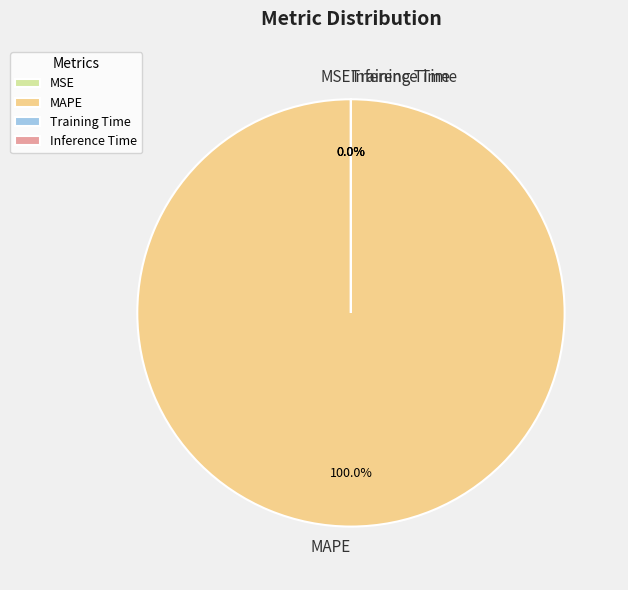

Count the number of slices in the pie.

4